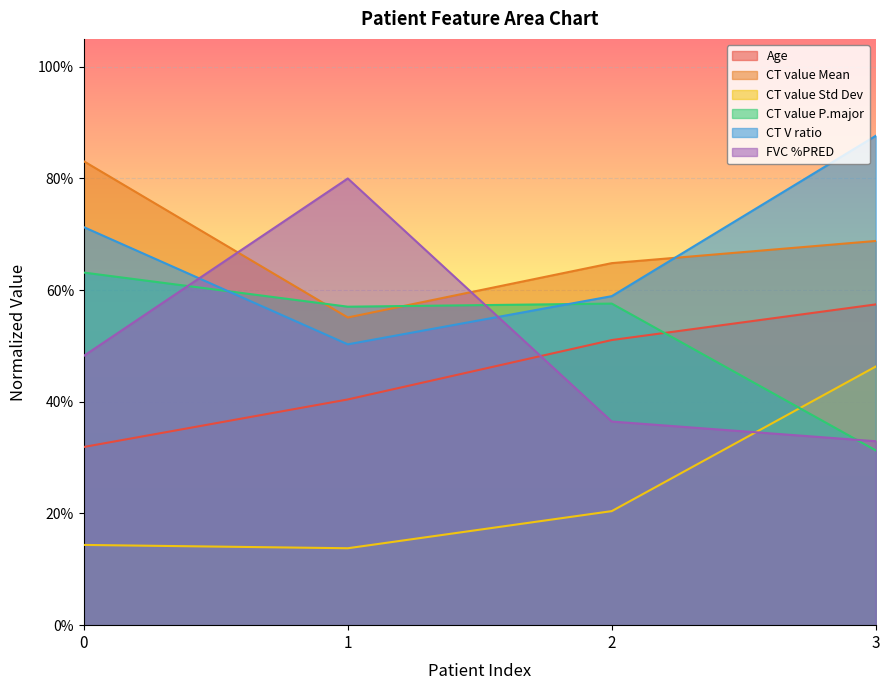

At how many categories does at least one series exceed 0?

4